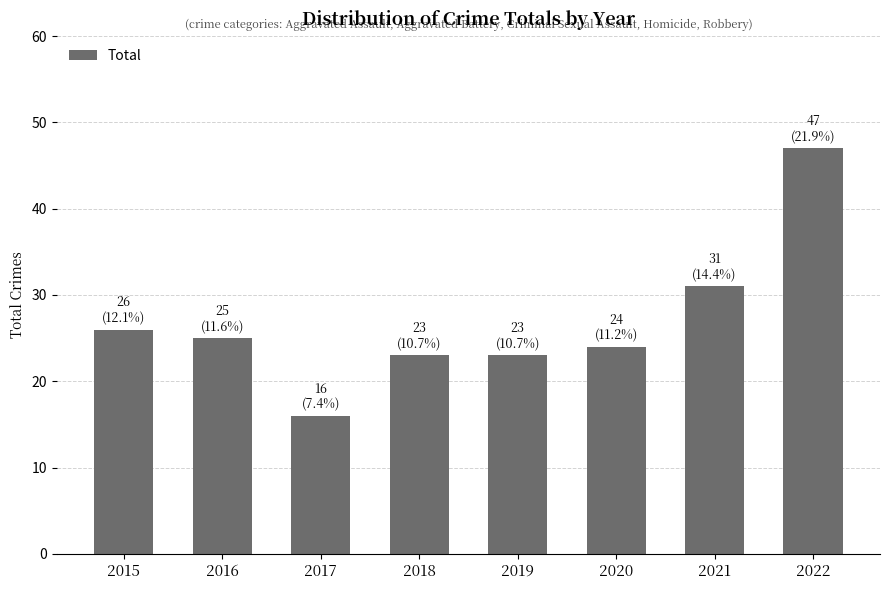

What is the value of the 3rd bar from the left?

16